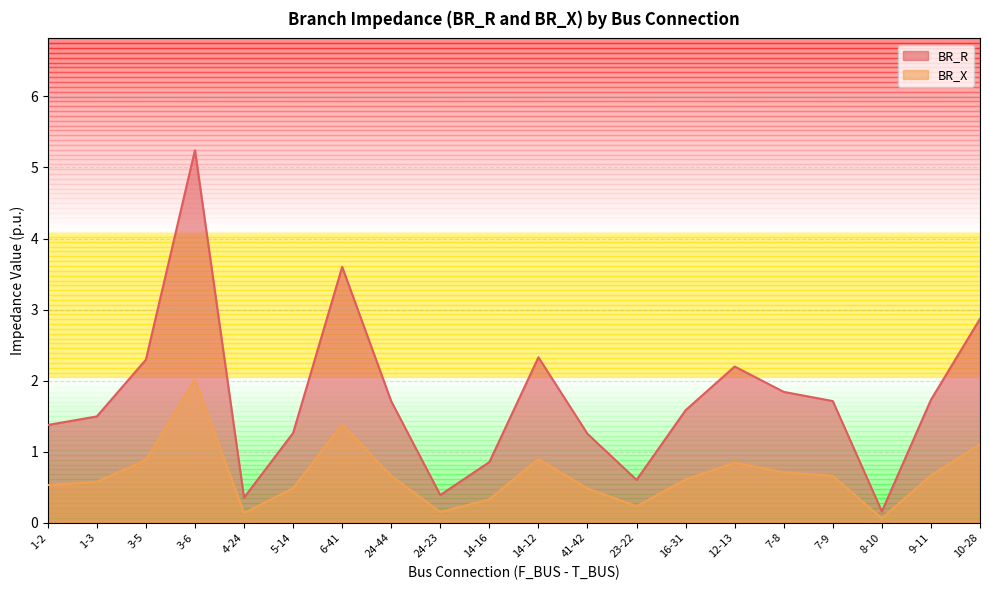

Which series has the largest total across all categories?

BR_R